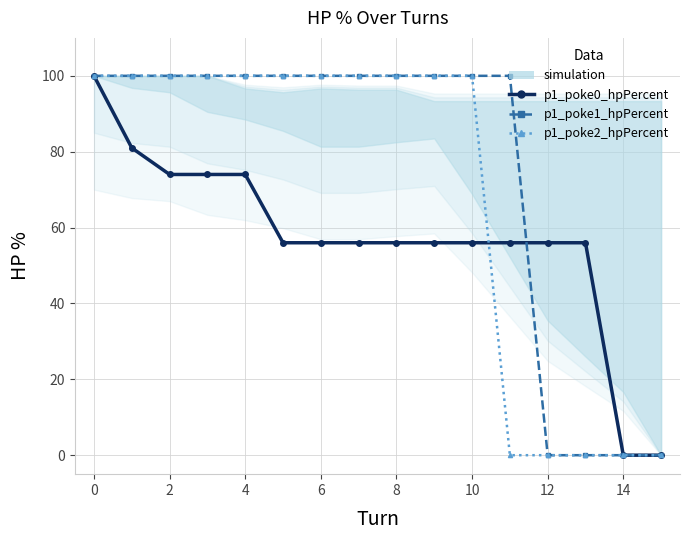

What is the average value of the p1_poke0_hpPercent series?

57